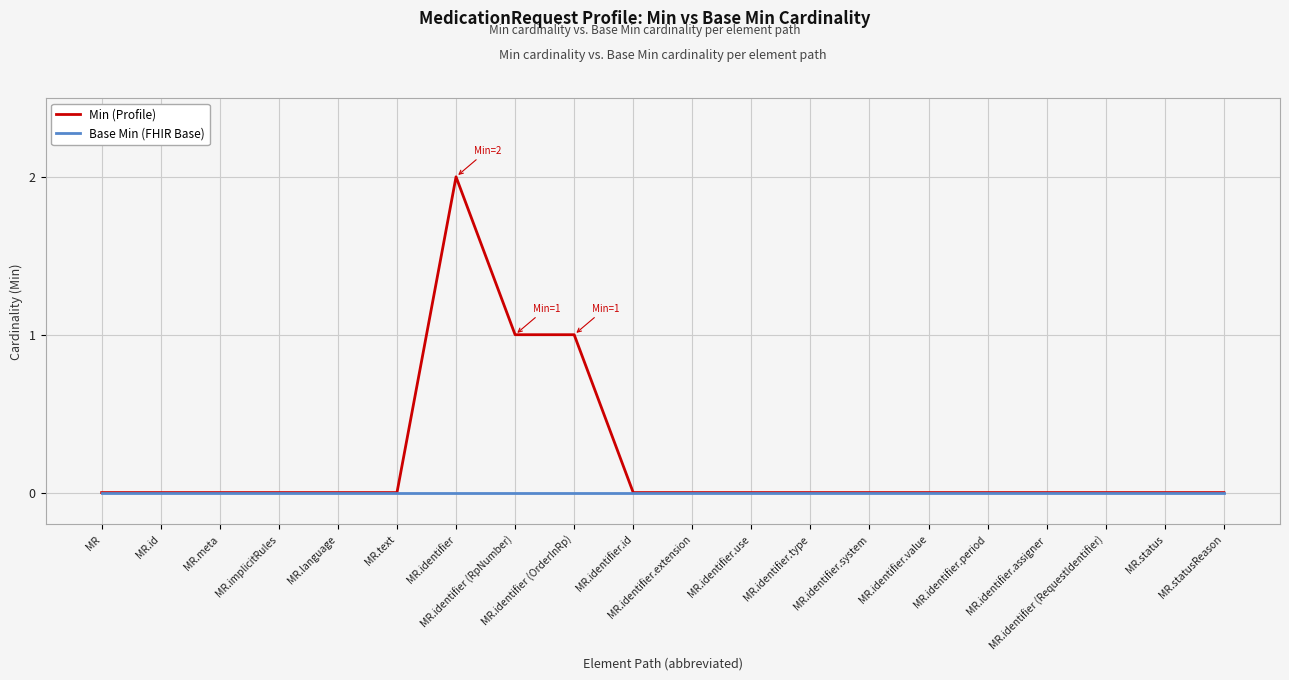

Which series has the widest spread of values?

Min (Profile)